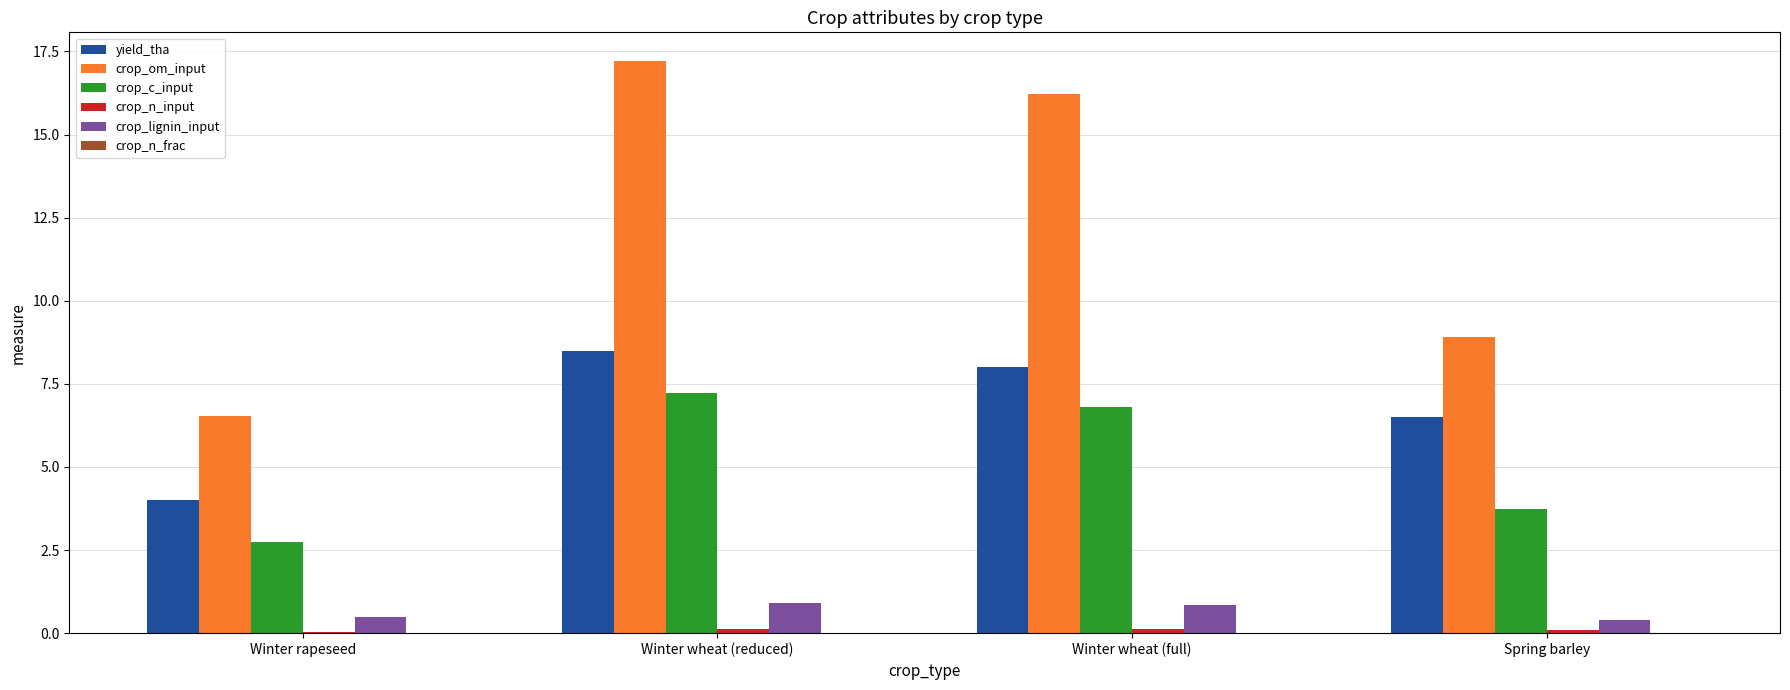

What is the maximum value shown in the chart?

17.2